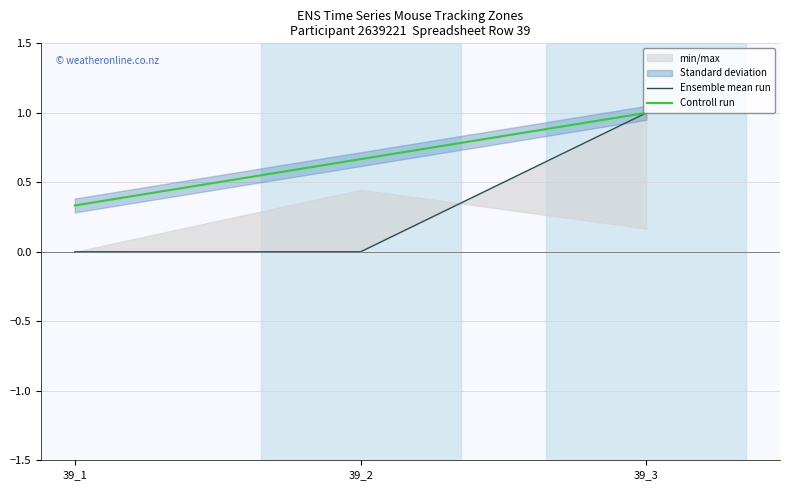

How many lines are shown in the chart?

2